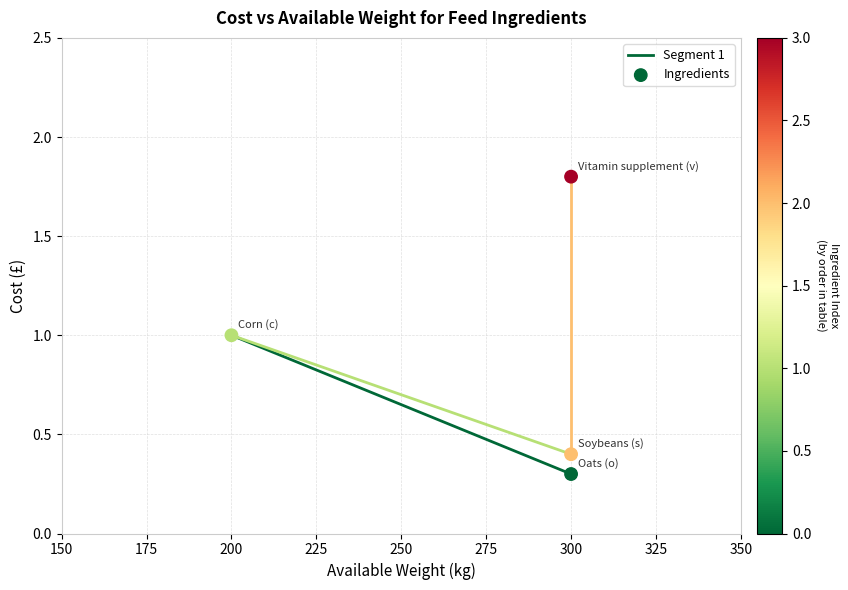

What is the average Y value?

0.9